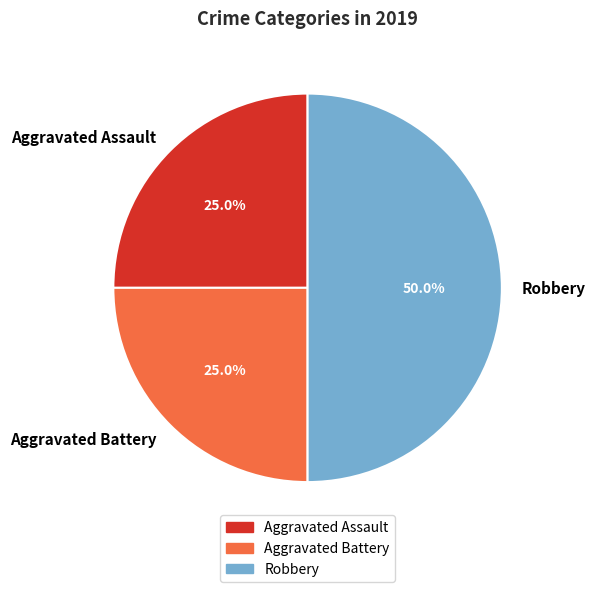

Does Aggravated Battery account for over 50% of the chart?

No